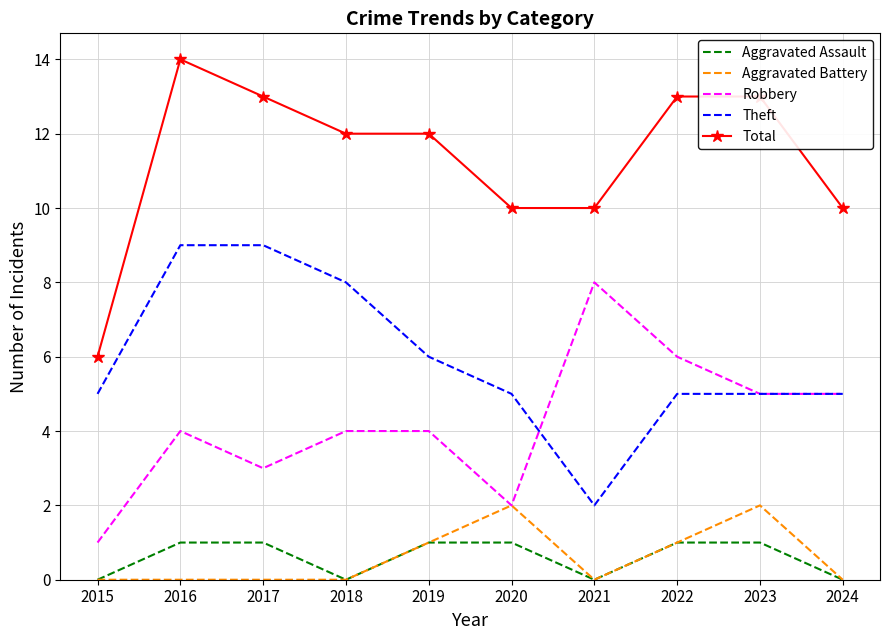

True or false: Aggravated Battery and Total intersect in this chart.

False